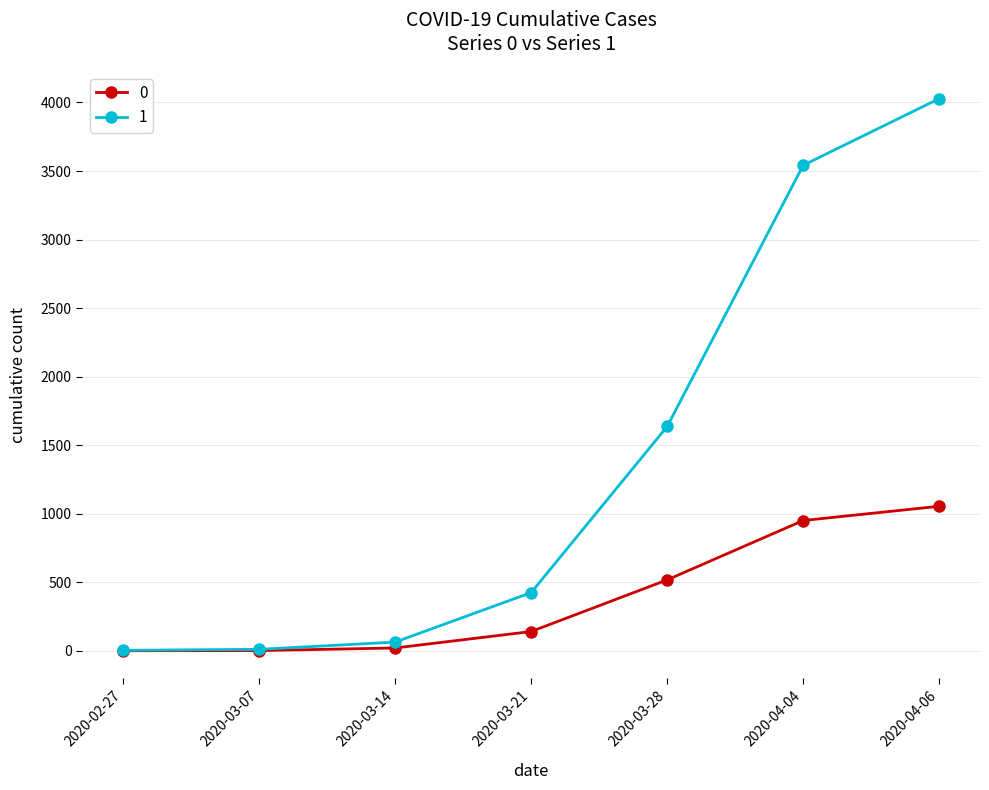

How many data points in 1 are less than 424?

3